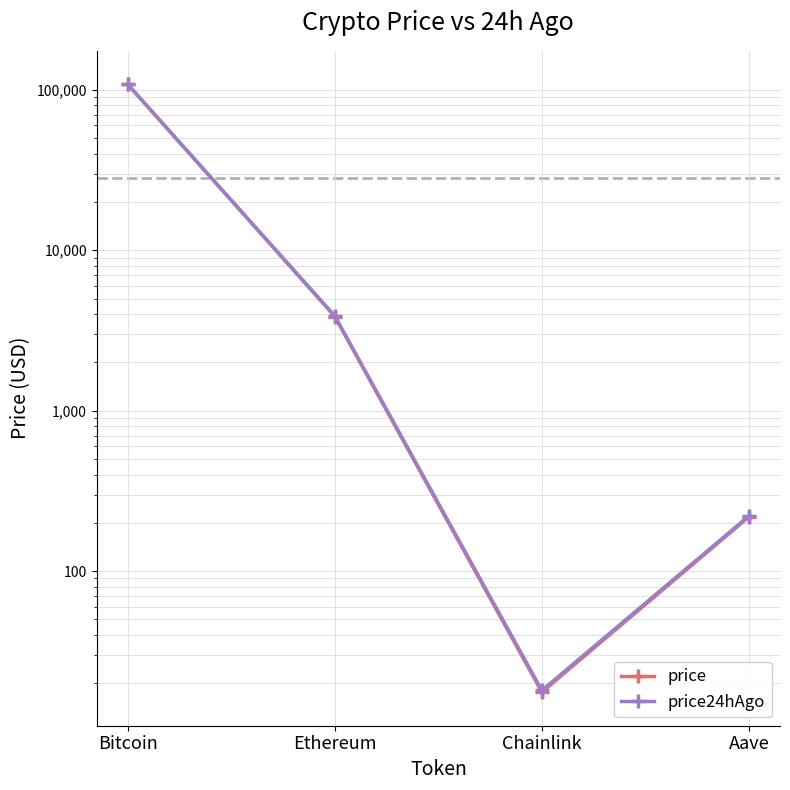

Does the chart display data point markers on the line(s)?

Yes